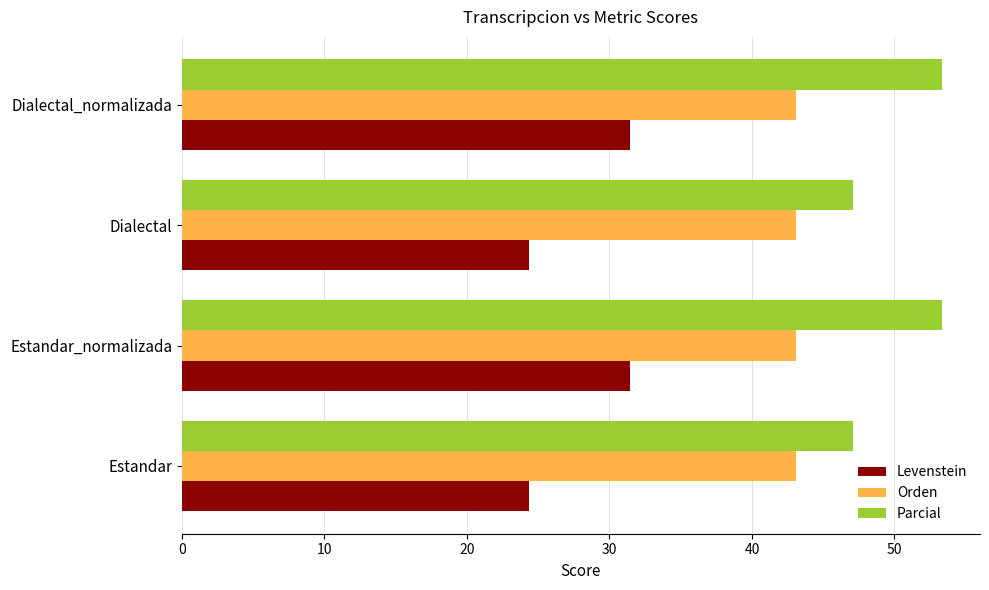

At how many categories does at least one series exceed 33?

4